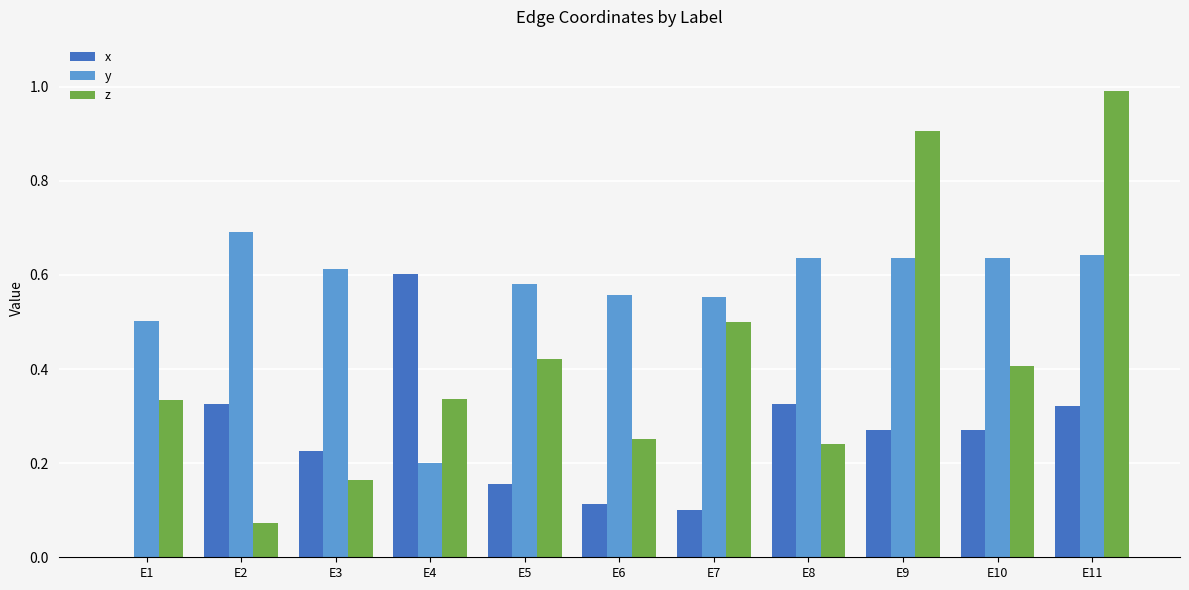

What is the greatest value displayed?

1.0